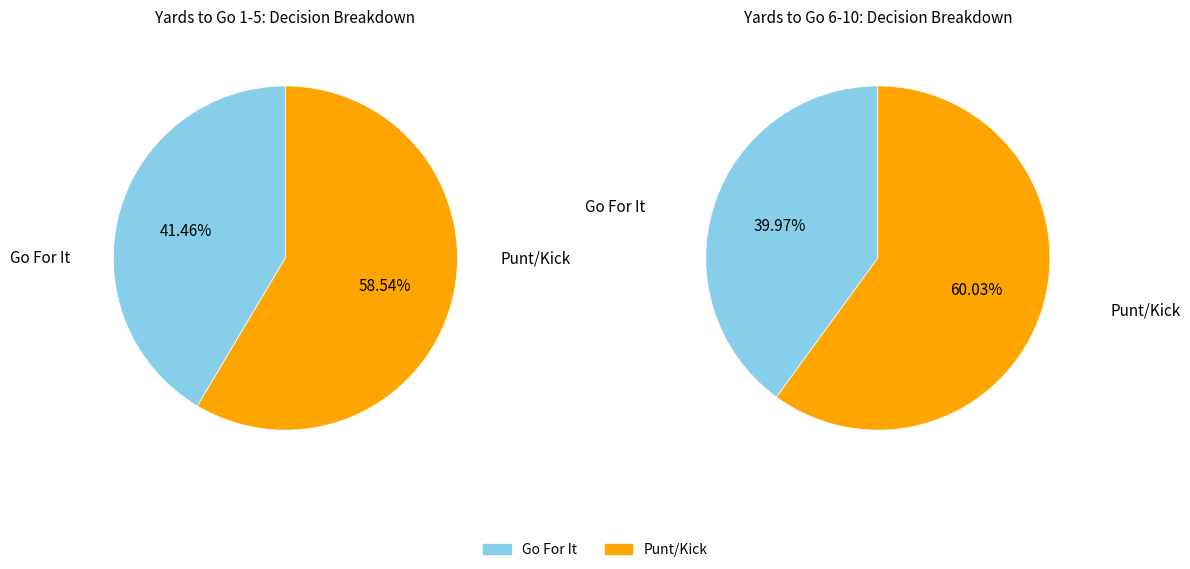

Which series has the widest spread of values?

punt